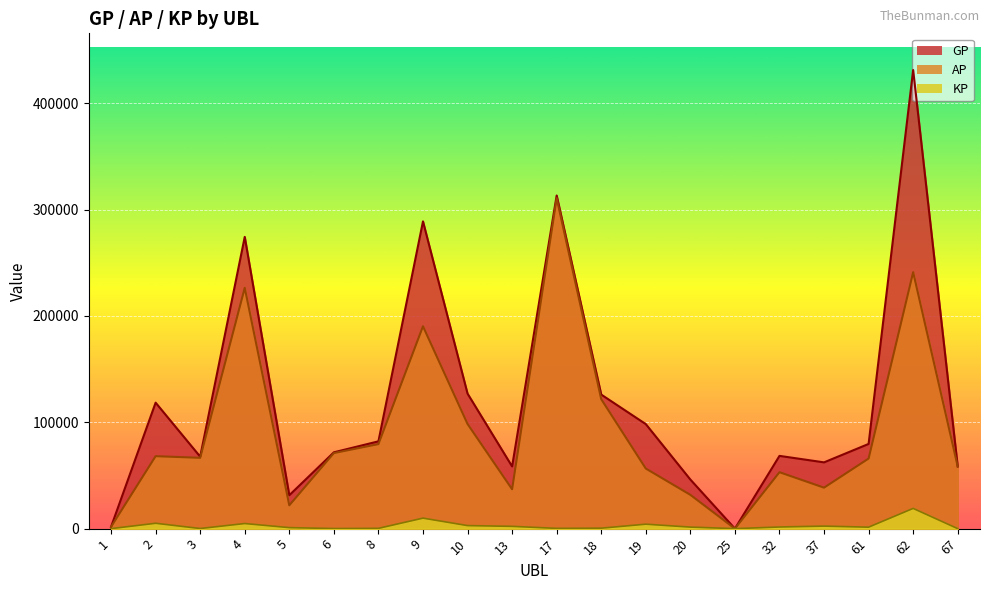

Where is the first local minimum for AP?

3